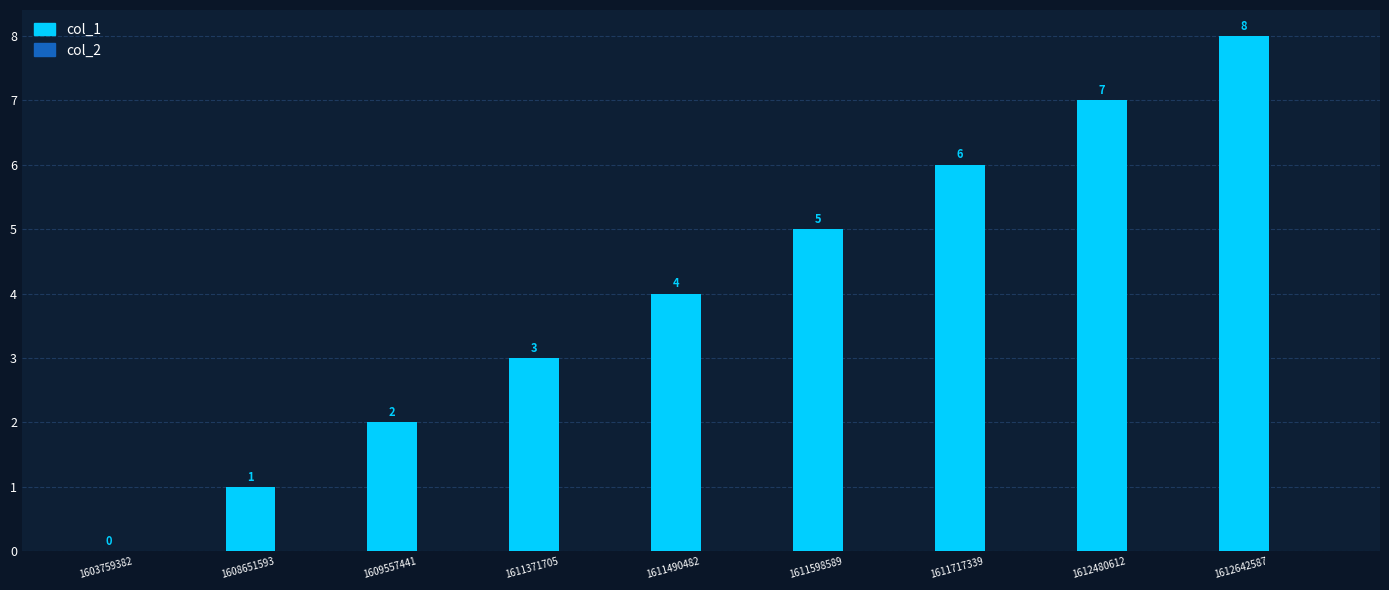

Between 1611717339 and 1612642587, which is larger?

1612642587